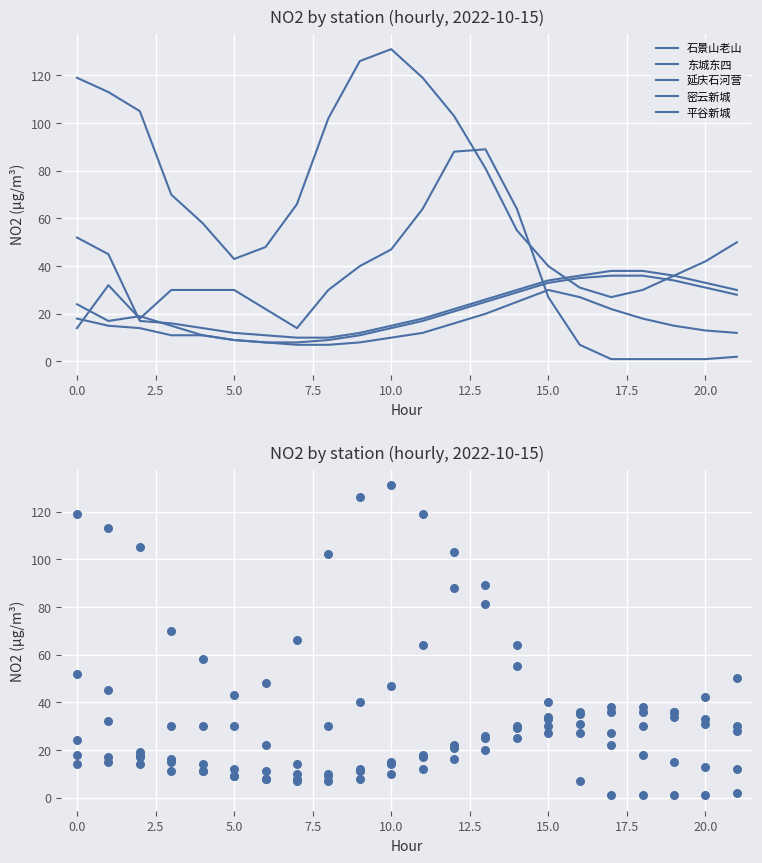

What are all the series names shown in the legend?

石景山老山, 东城东四, 延庆石河营, 密云新城, 平谷新城